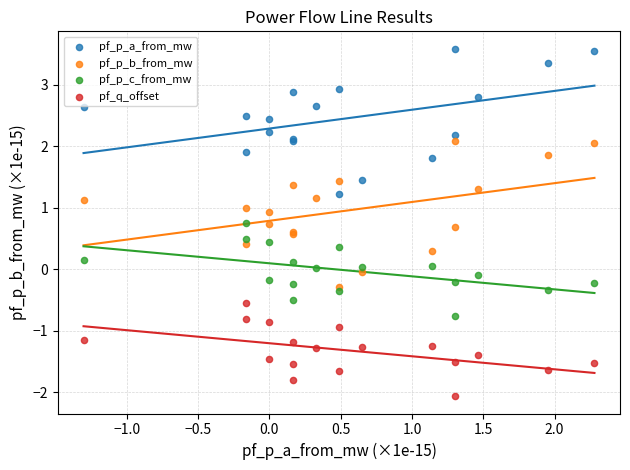

Which series reaches the minimum Y coordinate?

pf_q_offset